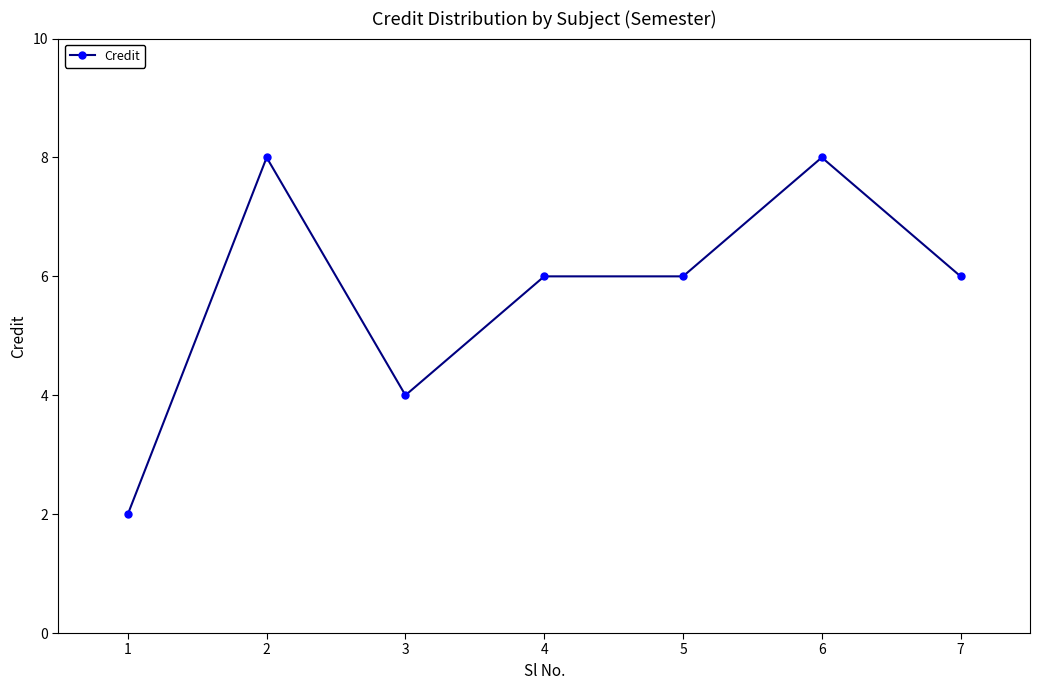

What is the maximum value shown in the chart?

8